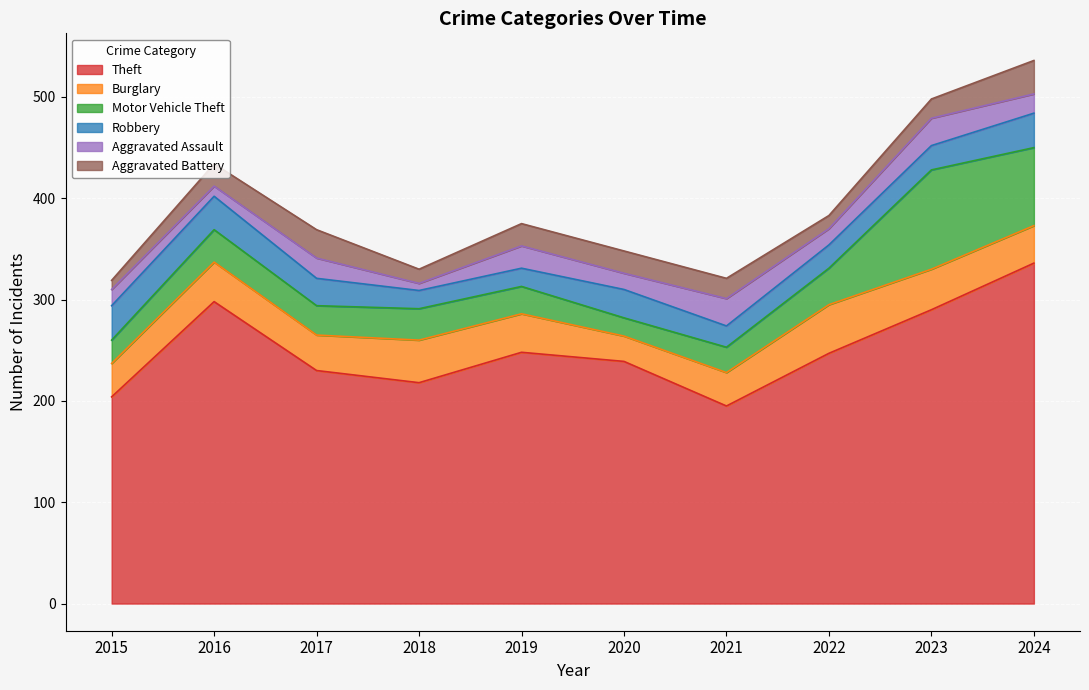

At which category is the sum across all series the highest?

2024